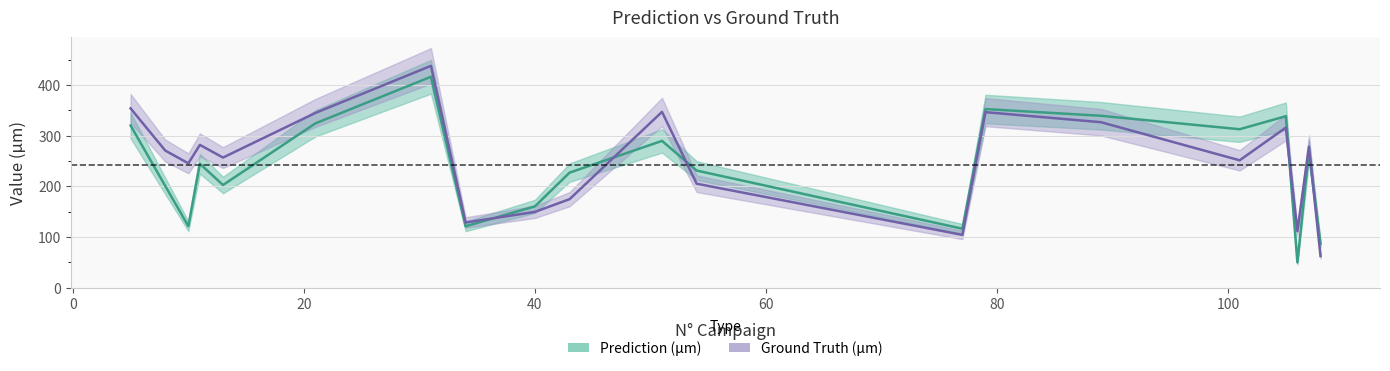

What is the minimum value shown in the chart?

50.0